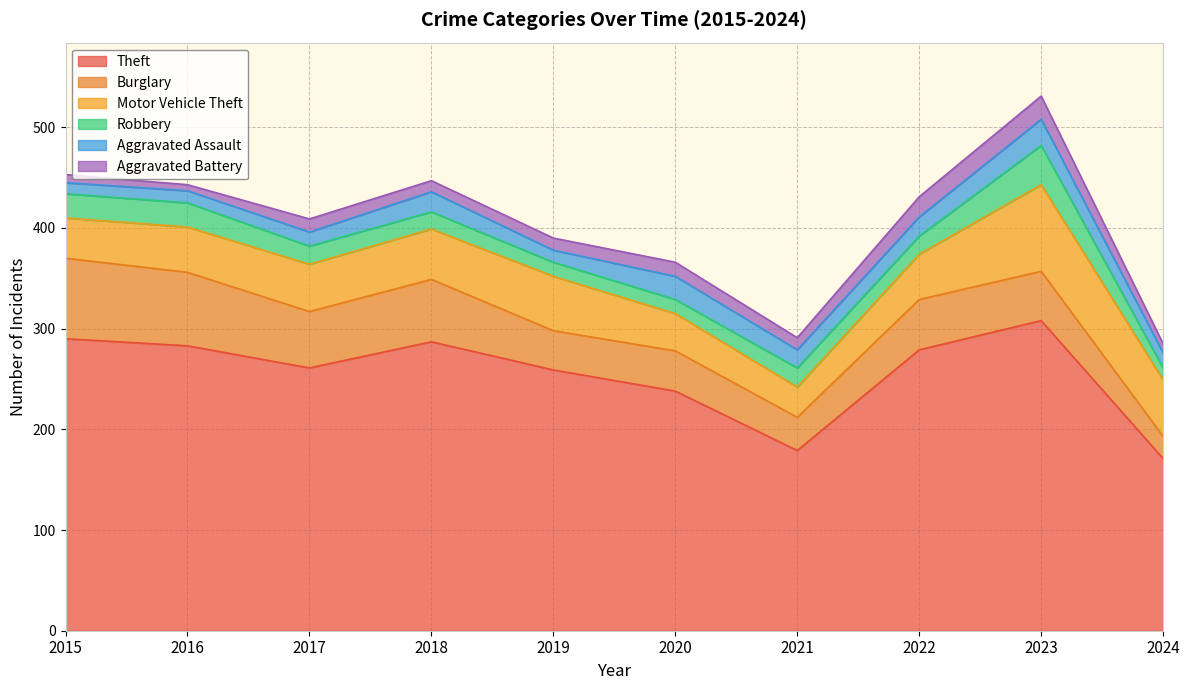

Between 2019 and 2021, which series saw the biggest shift?

Theft